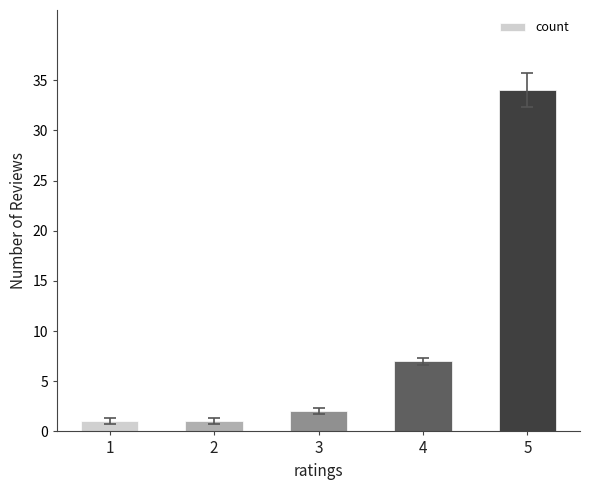

Does the chart contain any negative values?

No